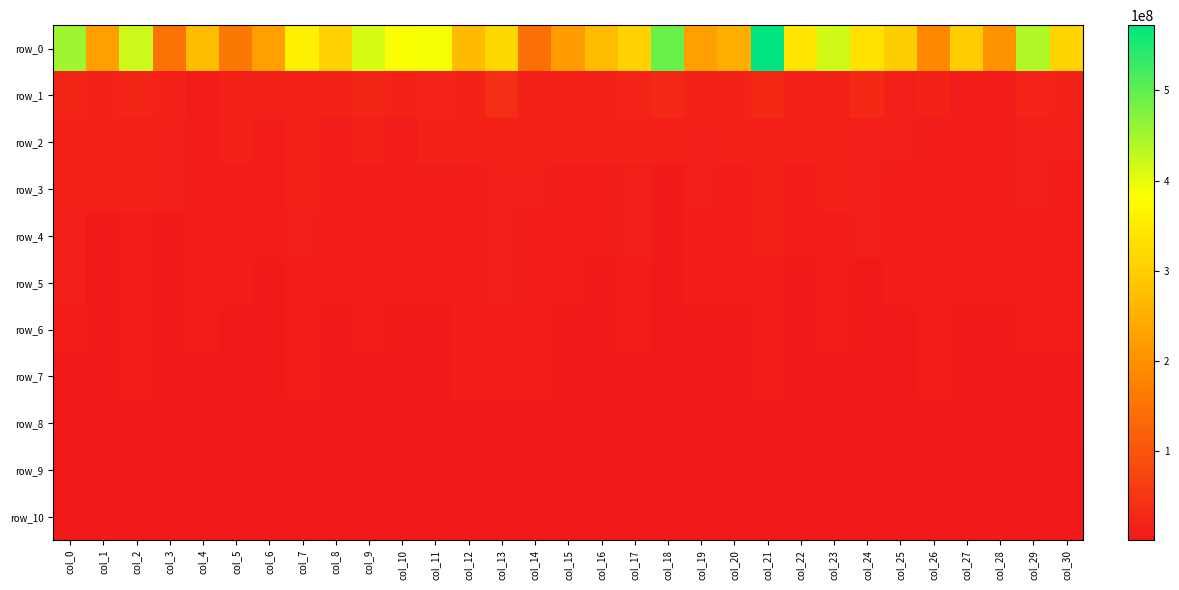

Reading left to right, extract all data points from this chart.

row_0: col_0=453158884.7	col_1=222685103.2	col_2=420053438.4	col_3=151702657.3	col_4=272318002.3	col_5=158784255.1	col_6=223499387.5	col_7=361107050.3	col_8=307321952.3	col_9=411105101.0	col_10=385576426.6	col_11=387832038.6	col_12=270781731.1	col_13=317830495.3	col_14=144796371.4	col_15=220570345.7	col_16=271983308.0	col_17=307057647.7	col_18=492819894.0	col_19=225883290.6	col_20=250909030.9	col_21=572262354.0	col_22=338995900.2	col_23=416315838.1	col_24=334048895.5	col_25=300387590.2	col_26=188417324.0	col_27=299567579.2	col_28=204840071.1	col_29=439106398.7	col_30=311723945.4
row_1: col_0=22860216.4	col_1=17654853.2	col_2=22948676.5	col_3=16083845.4	col_4=9419740.0	col_5=14787017.4	col_6=13290414.6	col_7=14315954.6	col_8=18027505.2	col_9=23395012.8	col_10=18382637.4	col_11=21511100.6	col_12=17900657.2	col_13=35832112.1	col_14=16493720.4	col_15=13733271.8	col_16=16693863.4	col_17=21243507.6	col_18=28284187.9	col_19=15215497.5	col_20=18853303.2	col_21=30067453.0	col_22=14889723.4	col_23=14205619.5	col_24=29732797.5	col_25=10665765.7	col_26=18715115.4	col_27=9758660.8	col_28=8029935.5	col_29=21483694.7	col_30=18482528.7
row_2: col_0=16474662.8	col_1=15392046.6	col_2=12858365.4	col_3=11005684.8	col_4=6603447.2	col_5=13485663.2	col_6=6166820.2	col_7=13632155.1	col_8=7752518.0	col_9=14518483.4	col_10=9799890.6	col_11=17336583.8	col_12=13159096.1	col_13=14197458.1	col_14=14611675.8	col_15=13733271.8	col_16=14106837.0	col_17=18888228.3	col_18=14377270.0	col_19=12459930.3	col_20=14772627.3	col_21=13878078.9	col_22=14889723.4	col_23=13632740.7	col_24=11409596.0	col_25=10665765.7	col_26=9170030.6	col_27=9758660.8	col_28=6894271.0	col_29=12719265.0	col_30=12611694.9
row_3: col_0=14026559.9	col_1=13707240.0	col_2=12858365.4	col_3=11005684.8	col_4=6603447.2	col_5=9526497.1	col_6=6166820.2	col_7=13632155.1	col_8=7752518.0	col_9=9272409.6	col_10=9799890.6	col_11=9311487.4	col_12=7445418.6	col_13=10799377.4	col_14=10625434.9	col_15=9132813.7	col_16=8692216.1	col_17=11566022.3	col_18=5686147.0	col_19=12114791.5	col_20=7788240.0	col_21=13878078.9	col_22=7519882.0	col_23=13632740.7	col_24=11409596.0	col_25=10080499.7	col_26=9170030.6	col_27=9758660.8	col_28=6894271.0	col_29=12719265.0	col_30=10085885.4
row_4: col_0=11510883.1	col_1=5166516.7	col_2=9232079.8	col_3=5985078.3	col_4=6390512.0	col_5=7915477.8	col_6=6166820.2	col_7=12744118.6	col_8=7752518.0	col_9=7893813.7	col_10=7153667.9	col_11=7756530.8	col_12=7445418.6	col_13=10799377.4	col_14=8285684.9	col_15=7064495.8	col_16=7692752.3	col_17=11566022.3	col_18=5686147.0	col_19=8399442.7	col_20=7788240.0	col_21=13878078.9	col_22=7519882.0	col_23=9168662.7	col_24=11409596.0	col_25=6128972.6	col_26=9170030.6	col_27=9758660.8	col_28=6126139.8	col_29=8949570.6	col_30=8416839.7
row_5: col_0=11206171.9	col_1=5166516.7	col_2=7220939.3	col_3=5985078.3	col_4=6337648.8	col_5=7915477.8	col_6=3692470.1	col_7=9676081.7	col_8=7724147.3	col_9=7893813.7	col_10=7153667.9	col_11=7756530.8	col_12=7445418.6	col_13=10799377.4	col_14=8285684.9	col_15=7064495.8	col_16=5015179.0	col_17=9184468.0	col_18=5686147.0	col_19=6209160.7	col_20=7788240.0	col_21=8016886.8	col_22=5324640.7	col_23=9168662.7	col_24=5706780.4	col_25=6128972.6	col_26=9170030.6	col_27=9758660.8	col_28=6126139.8	col_29=8949570.6	col_30=7451902.0
row_6: col_0=7152882.1	col_1=5166516.7	col_2=7220939.3	col_3=5985078.3	col_4=6337648.8	col_5=4405239.4	col_6=3692470.1	col_7=9426341.8	col_8=5847474.3	col_9=6939263.6	col_10=6020014.8	col_11=5982918.1	col_12=7445418.6	col_13=6603627.8	col_14=8059505.1	col_15=3645754.7	col_16=5015179.0	col_17=8019335.3	col_18=5686147.0	col_19=4978105.1	col_20=4966373.6	col_21=8016886.8	col_22=3153086.9	col_23=7226675.5	col_24=5706780.4	col_25=5525746.6	col_26=8523457.8	col_27=5807429.9	col_28=5899333.5	col_29=8949570.6	col_30=6246840.1
row_7: col_0=5035002.5	col_1=5166516.7	col_2=7220939.3	col_3=5070343.7	col_4=5748996.1	col_5=4405239.4	col_6=2323527.4	col_7=8779652.2	col_8=5847474.3	col_9=4407367.2	col_10=5835948.1	col_11=5982918.1	col_12=6986735.7	col_13=6159072.5	col_14=8045469.9	col_15=3018075.6	col_16=5015179.0	col_17=5715654.3	col_18=5686147.0	col_19=4978105.1	col_20=4966373.6	col_21=6318811.7	col_22=3153086.9	col_23=3085206.6	col_24=5706780.4	col_25=5525746.6	col_26=7275912.3	col_27=5807429.9	col_28=4314517.9	col_29=5206777.4	col_30=5426300.2
row_8: col_0=4778955.6	col_1=5166516.7	col_2=6068279.4	col_3=5070343.7	col_4=5748996.1	col_5=4405239.4	col_6=2323527.4	col_7=3483516.1	col_8=2722261.1	col_9=4407367.2	col_10=3768296.3	col_11=4759953.6	col_12=3528341.2	col_13=5307757.3	col_14=4734863.5	col_15=3018075.6	col_16=3939691.2	col_17=5715654.3	col_18=5686147.0	col_19=4978105.1	col_20=4667101.9	col_21=4633838.9	col_22=1952280.0	col_23=3085206.6	col_24=4042634.5	col_25=5525746.6	col_26=3261739.0	col_27=5706280.9	col_28=4314517.9	col_29=5206777.4	col_30=4400267.0
row_9: col_0=4778955.6	col_1=4036055.5	col_2=4678941.6	col_3=4089935.3	col_4=4817723.9	col_5=1648589.8	col_6=2323527.4	col_7=3483516.1	col_8=2722261.1	col_9=3022616.7	col_10=3100604.7	col_11=4727206.3	col_12=3528341.2	col_13=4507790.1	col_14=4168185.6	col_15=3018075.6	col_16=3939691.2	col_17=3896182.2	col_18=3535886.9	col_19=4327159.8	col_20=4211250.4	col_21=3208238.0	col_22=1952280.0	col_23=3085206.6	col_24=4042634.5	col_25=5525746.6	col_26=3237735.7	col_27=4284226.8	col_28=4314517.9	col_29=5206777.4	col_30=3780662.0
row_10: col_0=2440951.0	col_1=4036055.5	col_2=4678941.6	col_3=4029336.9	col_4=4817723.9	col_5=1648589.8	col_6=2323527.4	col_7=3483516.1	col_8=2722261.1	col_9=3022616.7	col_10=3100604.7	col_11=3862978.3	col_12=3528341.2	col_13=4070348.9	col_14=2255040.3	col_15=1625424.5	col_16=3939691.2	col_17=3896182.2	col_18=3535886.9	col_19=4327159.8	col_20=3973085.3	col_21=3208238.0	col_22=1952280.0	col_23=3085206.6	col_24=4042634.5	col_25=2986866.4	col_26=3237735.7	col_27=3721303.8	col_28=4204461.9	col_29=3369531.1	col_30=3370884.0